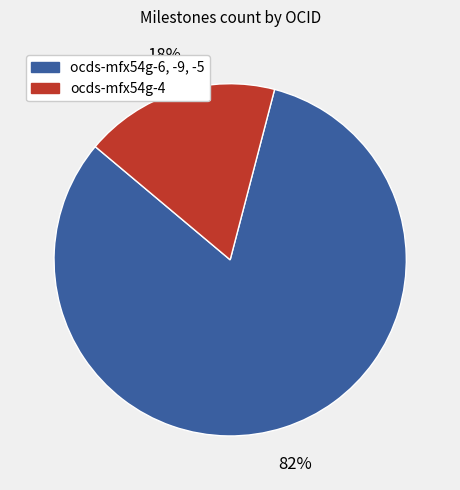

Count the number of slices in the pie.

2